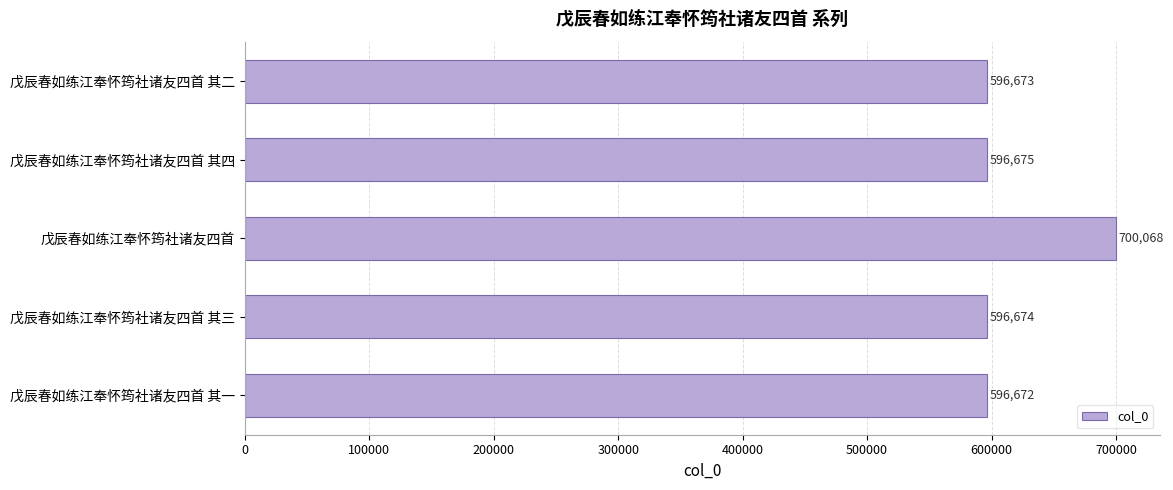

Rank the categories by value from lowest to highest.

戊辰春如练江奉怀筠社诸友四首 其一, 戊辰春如练江奉怀筠社诸友四首 其二, 戊辰春如练江奉怀筠社诸友四首 其三, 戊辰春如练江奉怀筠社诸友四首 其四, 戊辰春如练江奉怀筠社诸友四首